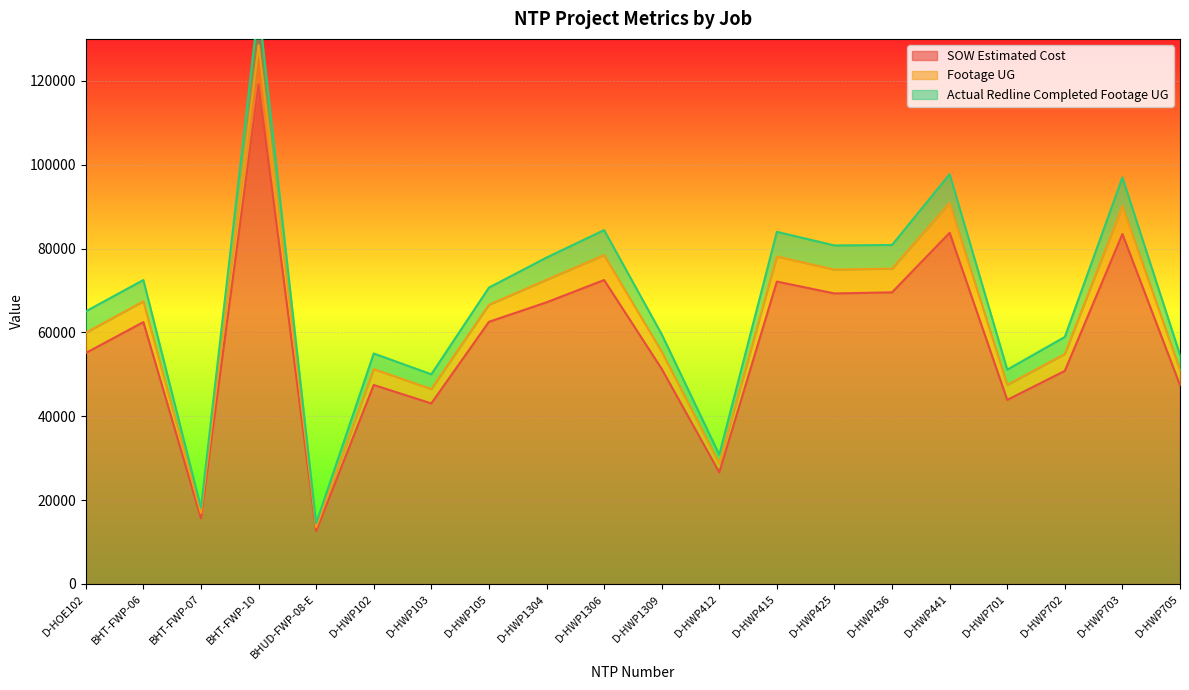

Rank the categories by Actual Redline Completed Footage UG value from lowest to highest.

BHUD-FWP-08-E, BHT-FWP-07, D-HWP412, D-HWP103, D-HWP701, D-HWP705, D-HWP102, D-HWP702, D-HWP1309, D-HOE102, D-HWP105, BHT-FWP-06, D-HWP1304, D-HWP425, D-HWP436, D-HWP415, D-HWP1306, D-HWP703, D-HWP441, BHT-FWP-10